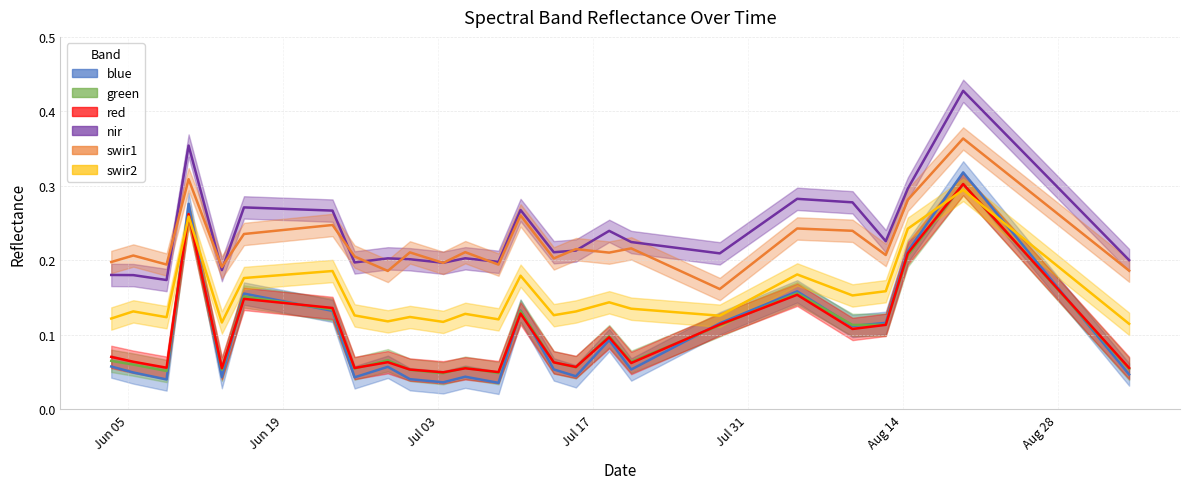

What is the sum of all green values?

2.6